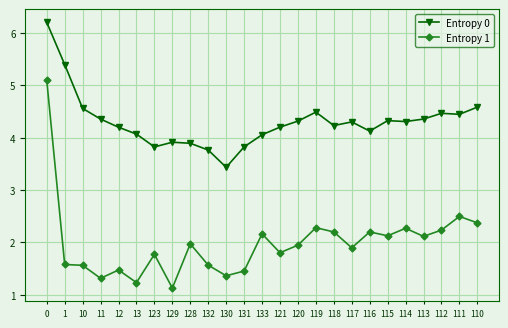

What is the label of the 23rd point from the left?

112